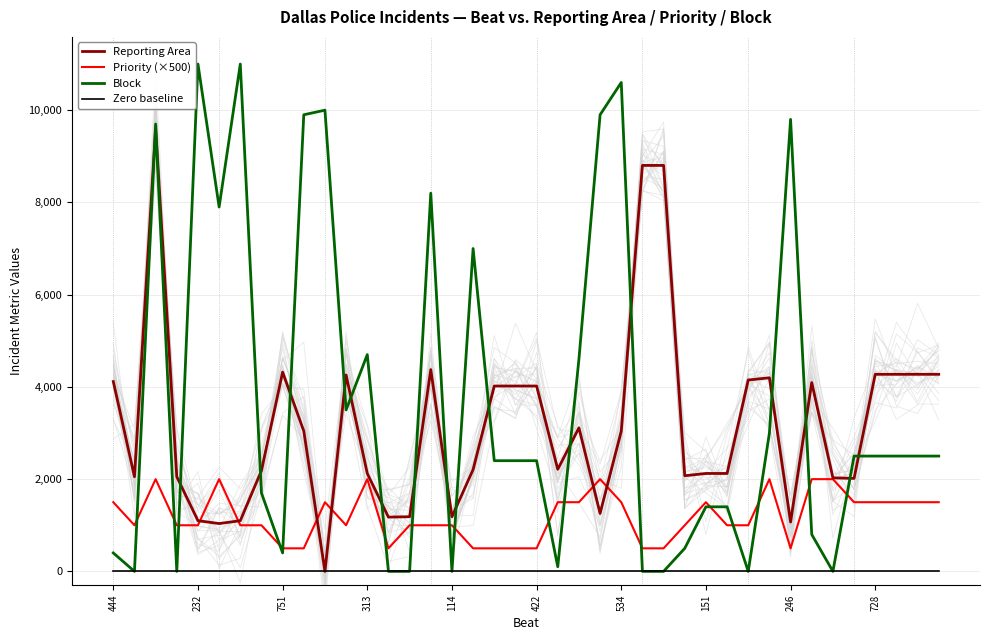

What are all the series names shown in the legend?

Reporting Area, Priority (×500), Block, Zero baseline